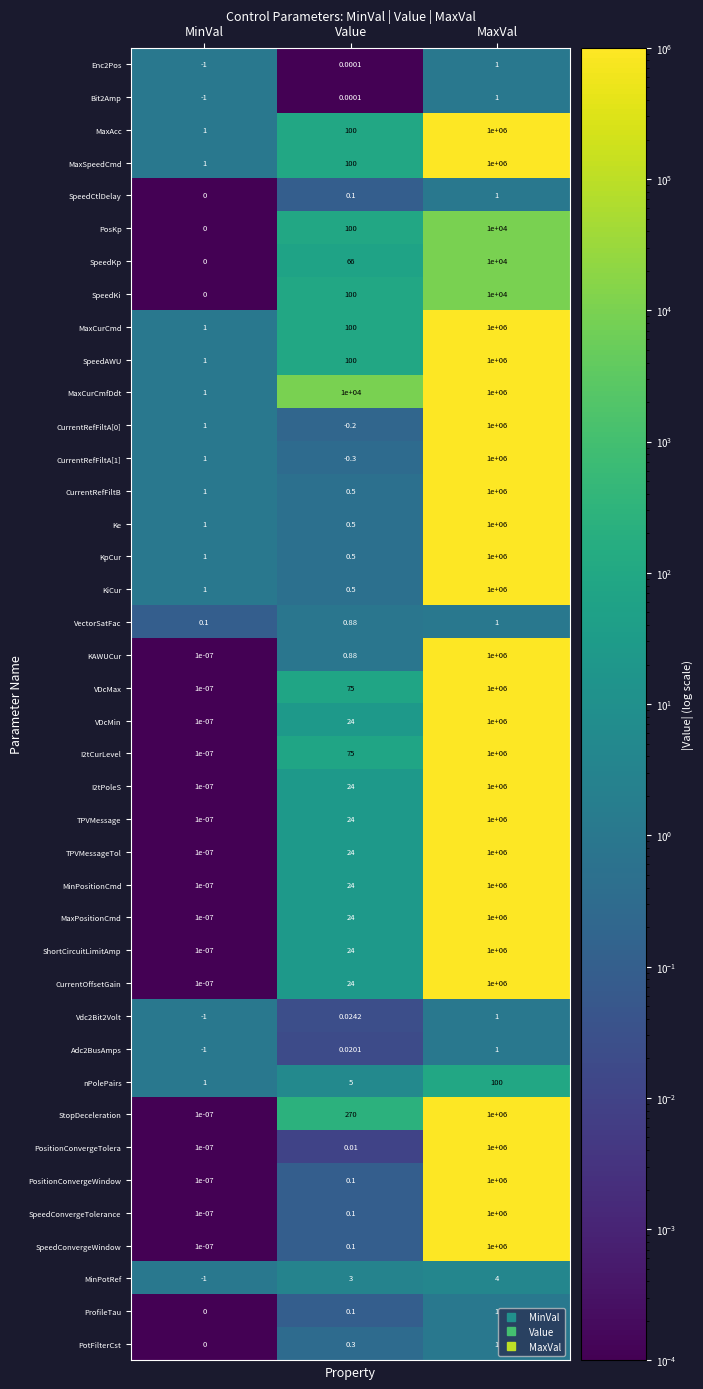

At which label is MaxCurCmfDdt closest to 500000?

Value